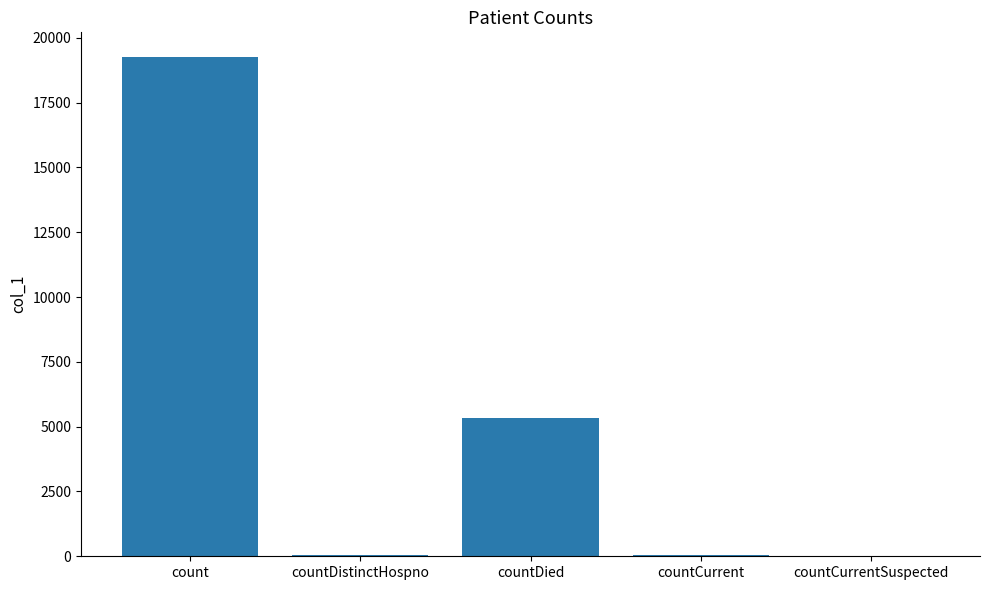

Where does the data first go above 36?

count